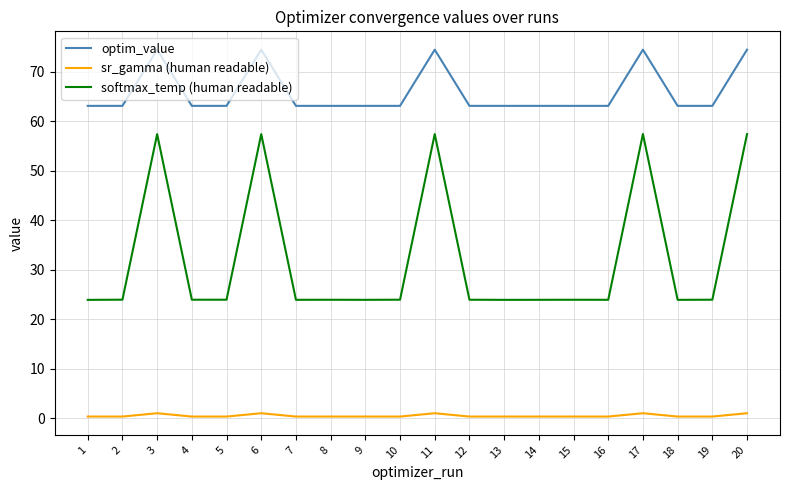

What is the difference between the optim_value values at 15 and 17?

11.4